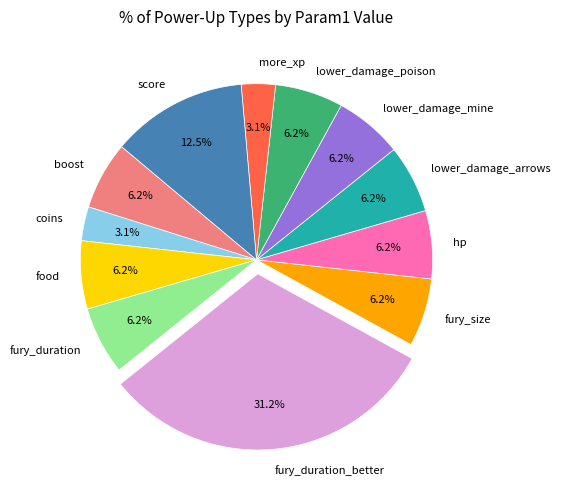

Count the number of slices in the pie.

12